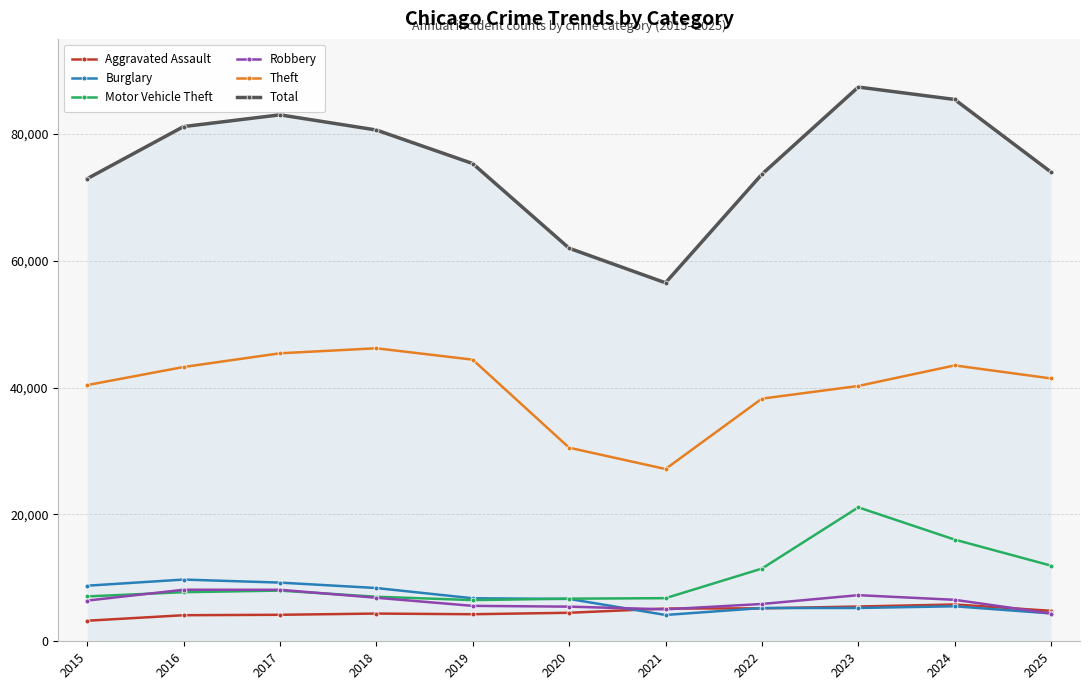

The value of Robbery at 2018 is 9899. True or false?

False